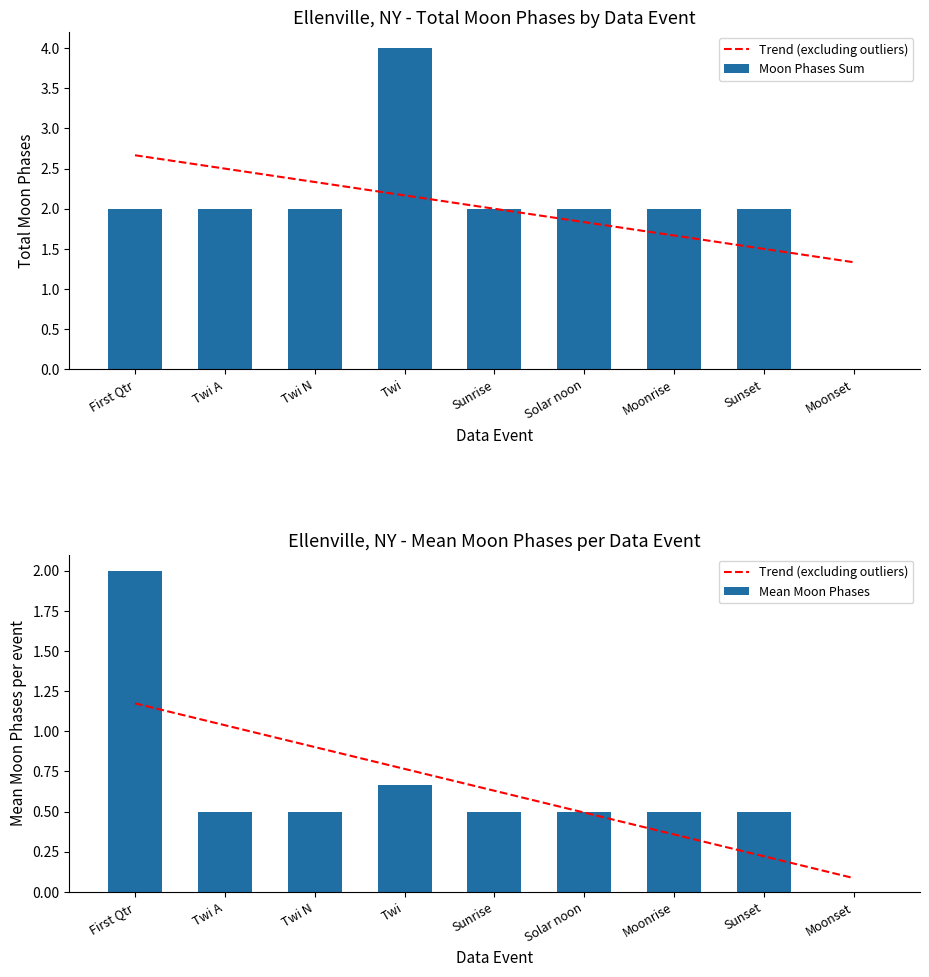

What position from the left is Twi?

4